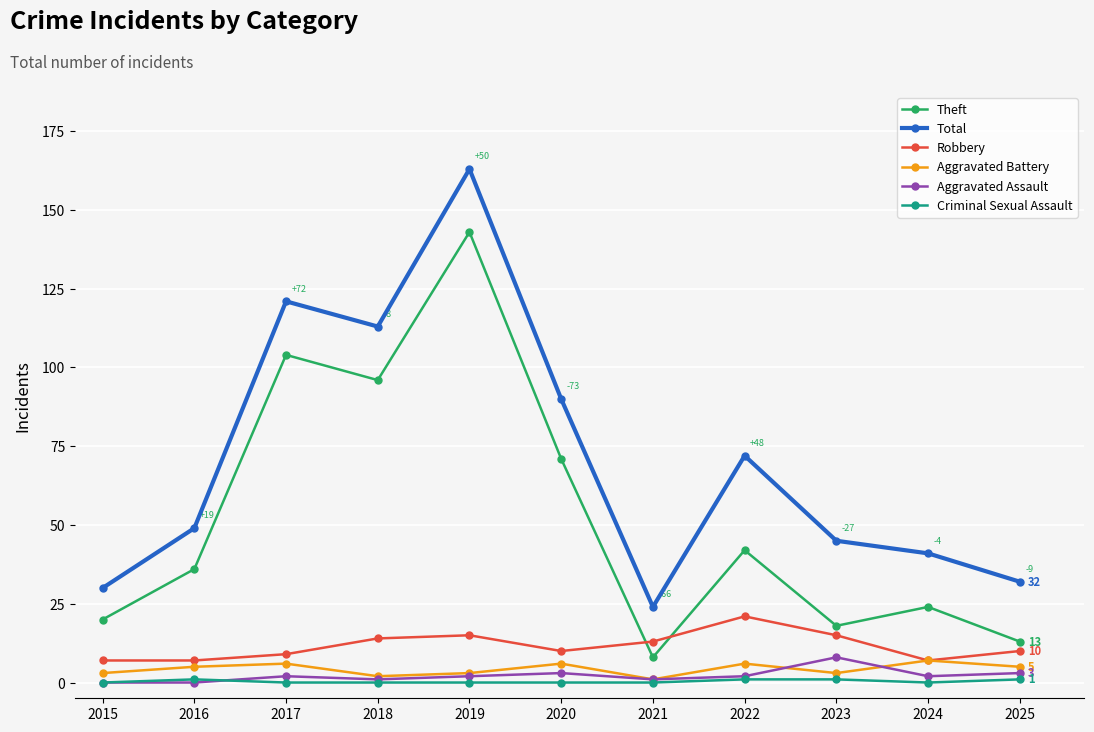

In Total, how many points are higher than both neighbors (excluding endpoints)?

3